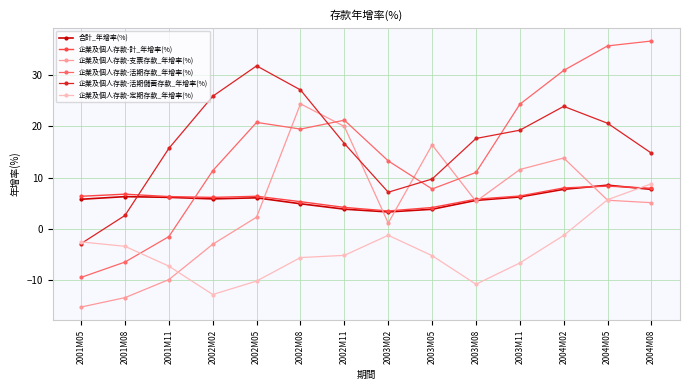

The value of 企業及個人存款-活期儲蓄存款_年增率(%) at 2003M02 is 12.5. True or false?

False